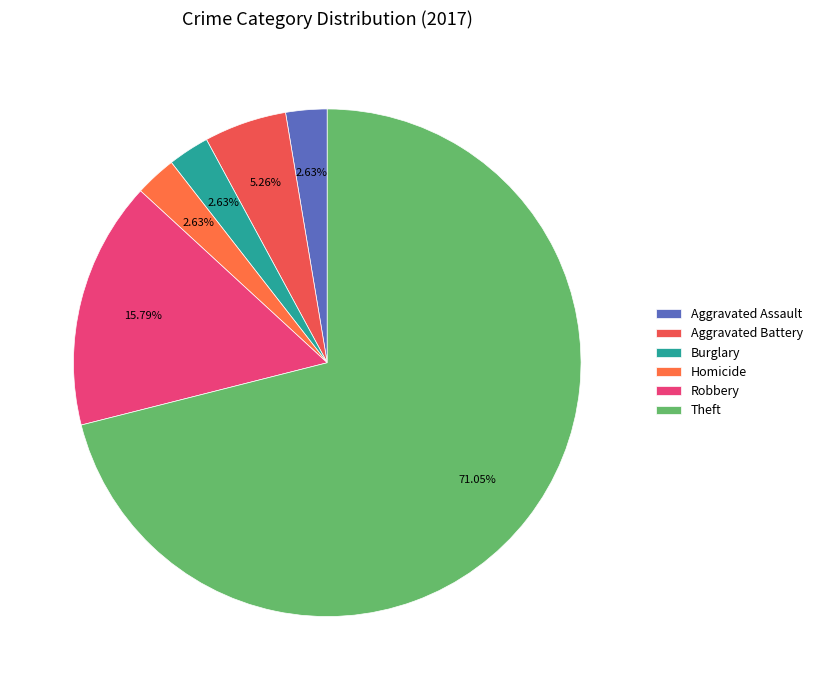

Count the number of slices in the pie.

6